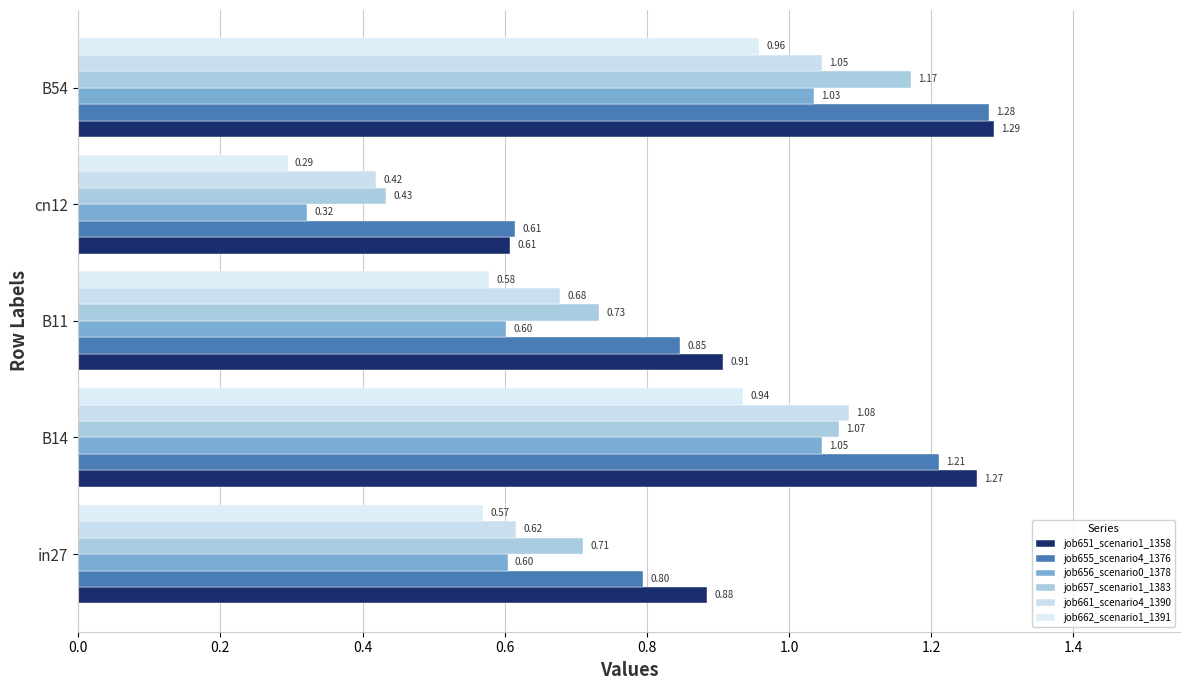

How many series are shown in this chart?

6